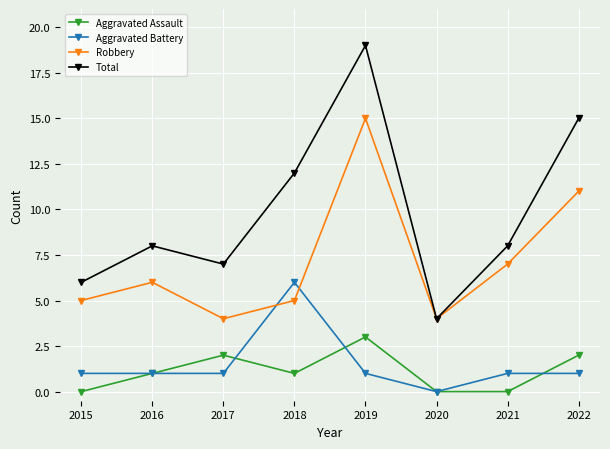

How many data points does each series have?

8